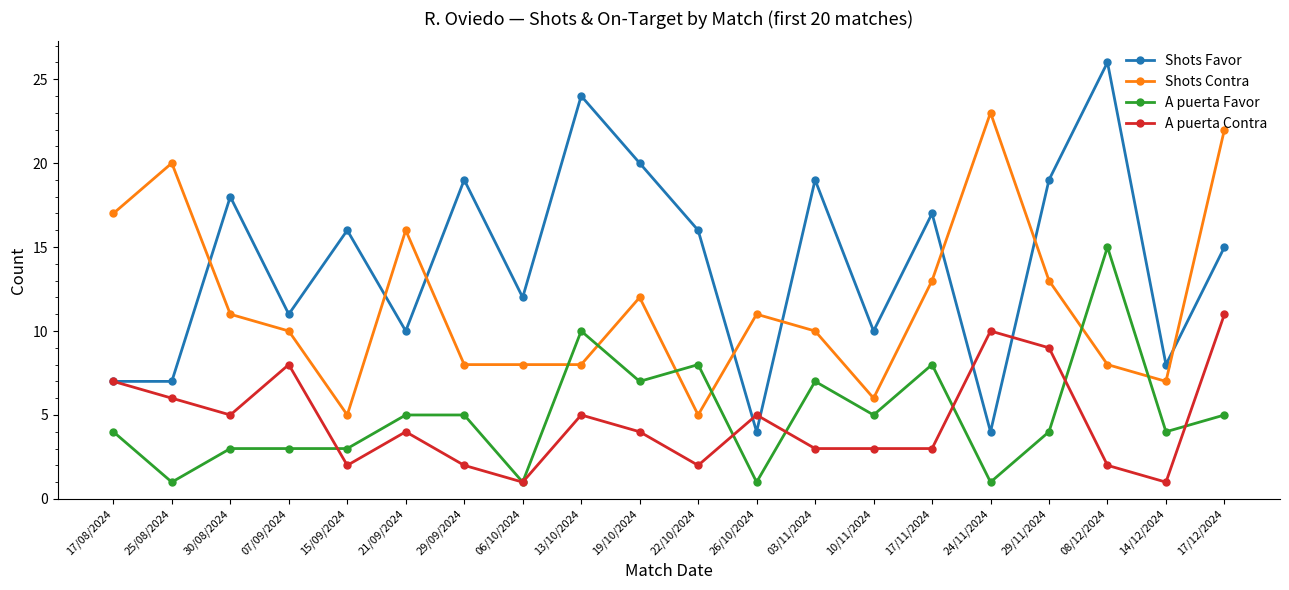

What value does the A puerta Contra series have at 24/11/2024?

10